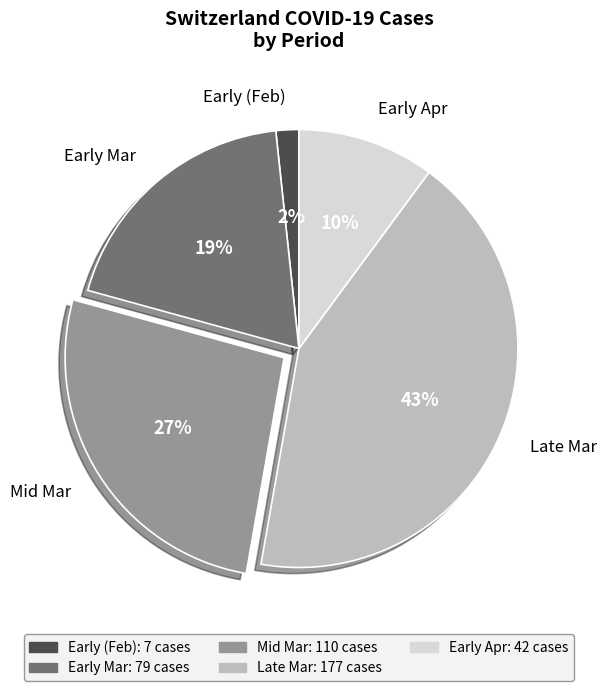

To the nearest percent, what is the average slice percentage?

20%